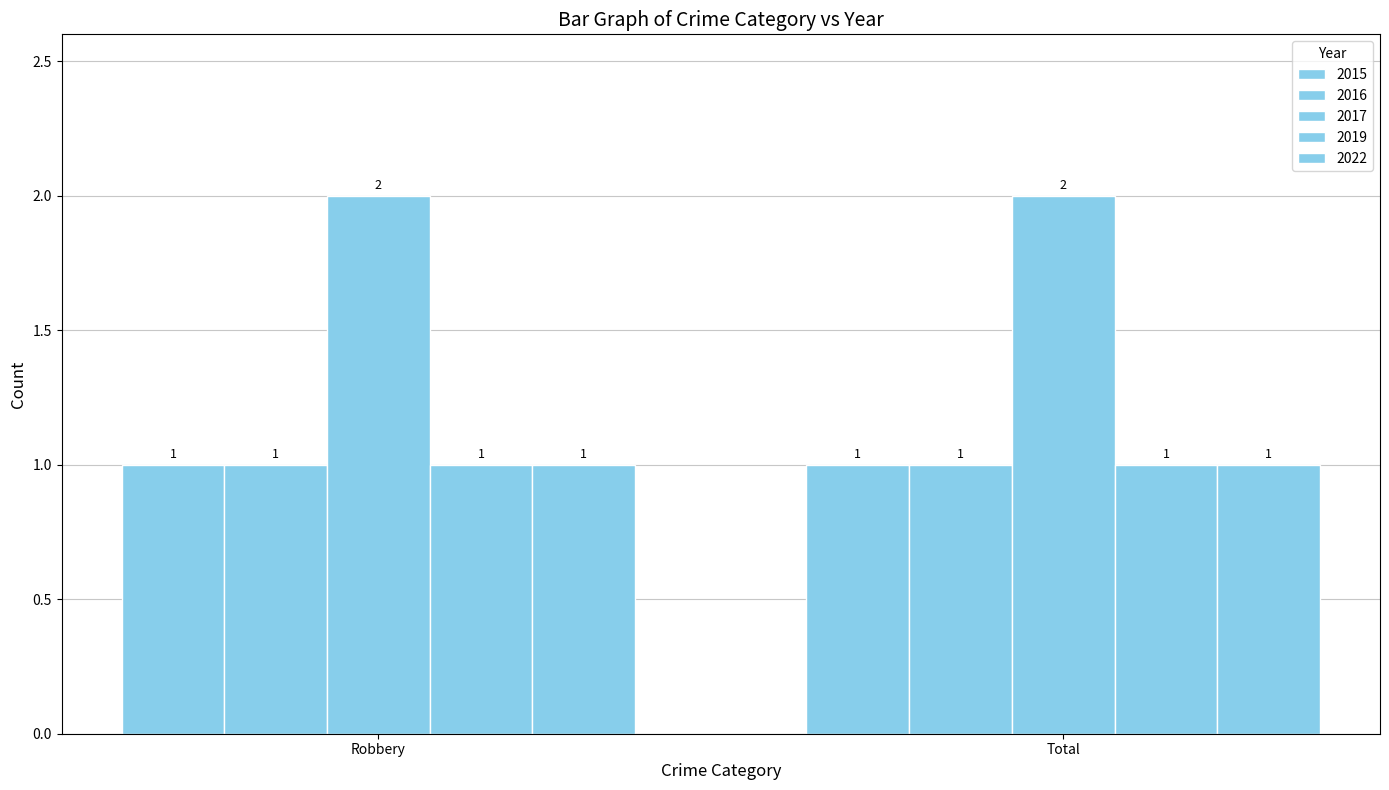

Reading left to right, list all the values displayed in this chart.

2015: Robbery=1	Total=1
2016: Robbery=1	Total=1
2017: Robbery=2	Total=2
2019: Robbery=1	Total=1
2022: Robbery=1	Total=1